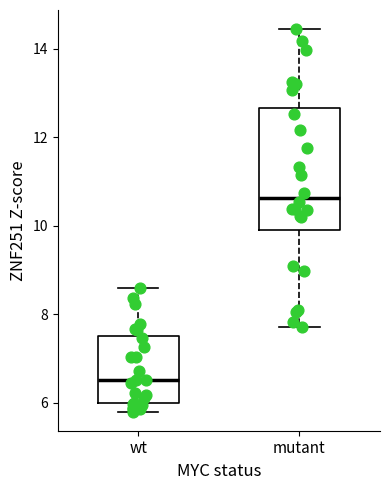

Reading left to right, transcribe this box plot: for each box, give where its median line is, the range the box spans, and where its two whiskers end, as read against the y-axis. The values are not printed on the chart, so give them approximately, as read against the axis.

wt: median 6.6, box 6.0 to 7.4, whiskers 5.8 to 8.6
mutant: median 10.6, box 10.0 to 12.6, whiskers 7.8 to 14.4